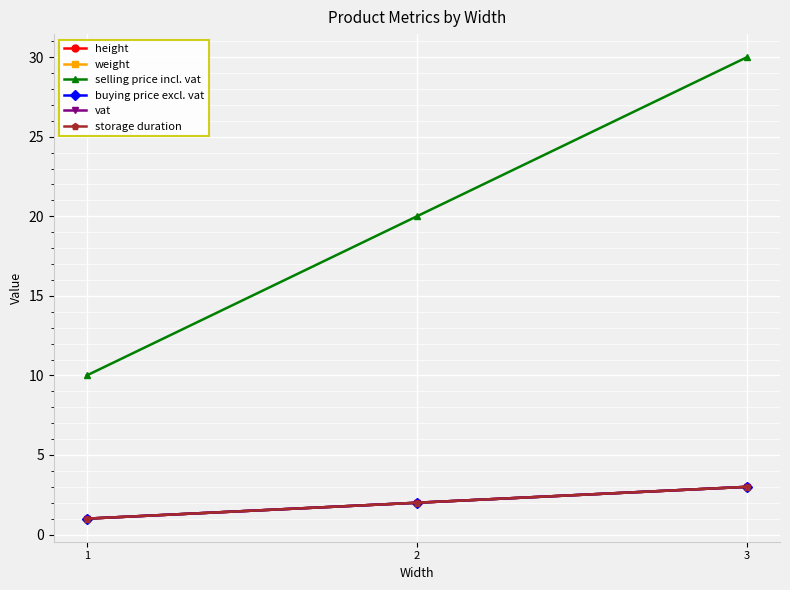

At which label does selling price incl. vat first exceed 20?

3